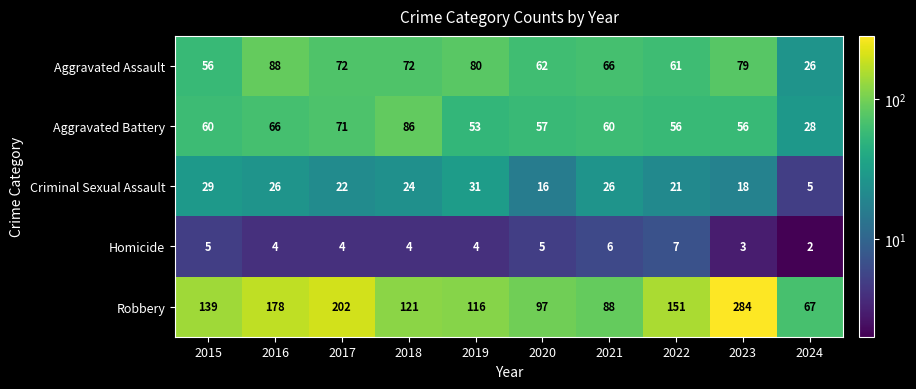

At which category is the sum across all series the highest?

2023